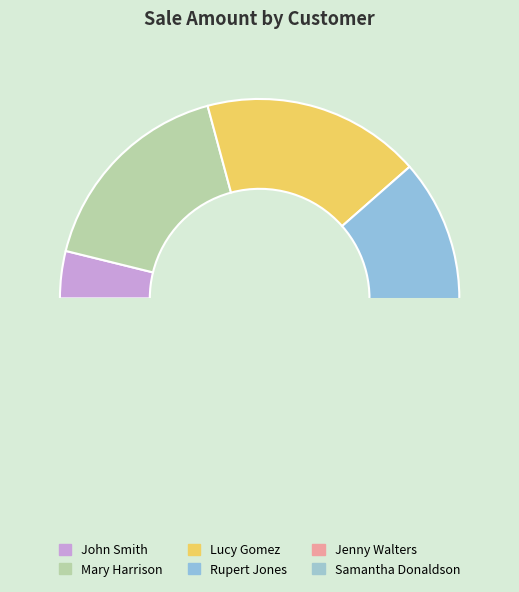

Which has a higher value, John Smith or Mary Harrison?

Mary Harrison